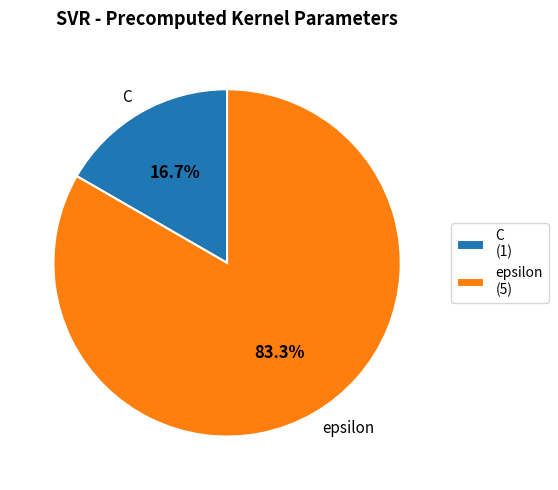

Which slice represents more than half of the pie?

epsilon